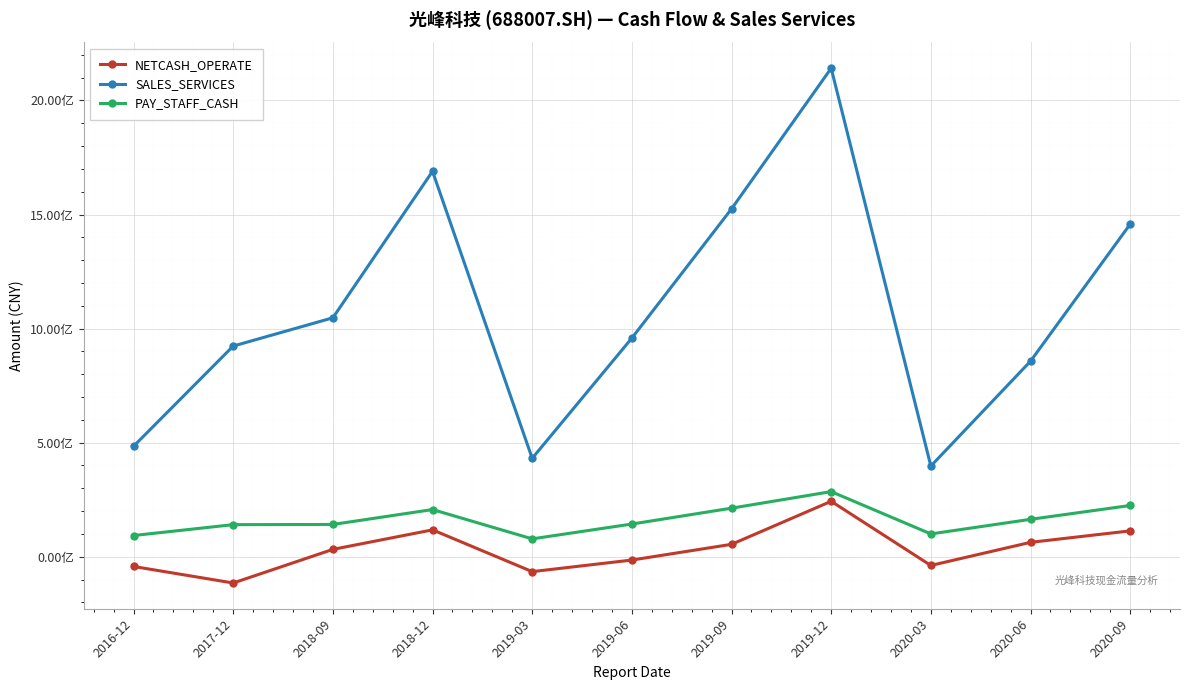

What is the sum of the PAY_STAFF_CASH values at 2017-12 and 2018-09?

281994830.3